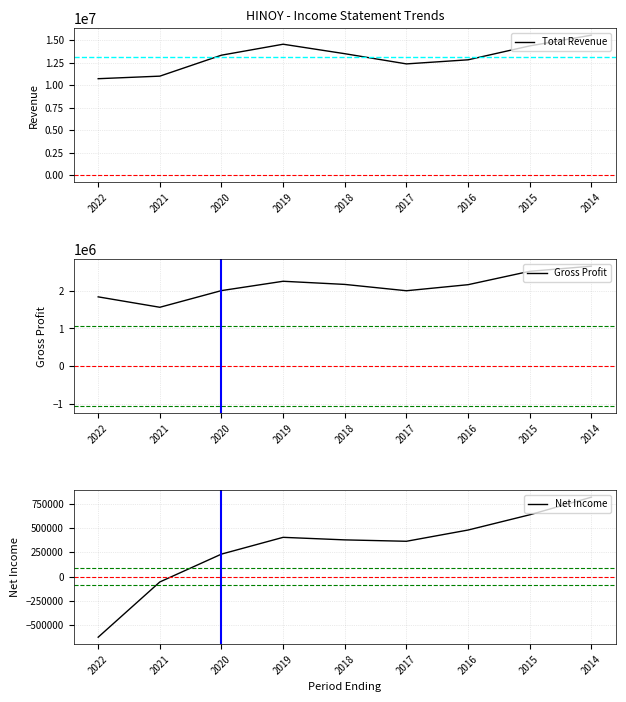

Is it true that Gross Profit equals 746730 at 2020?

False